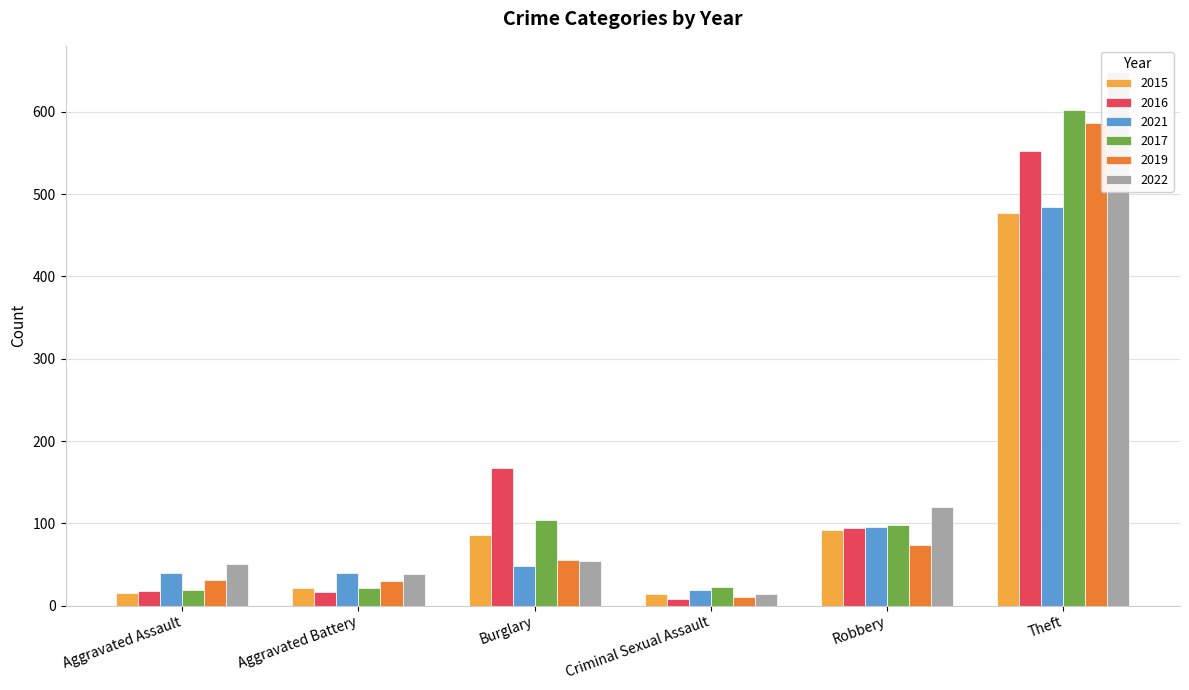

At which category is the sum across all series the highest?

Theft